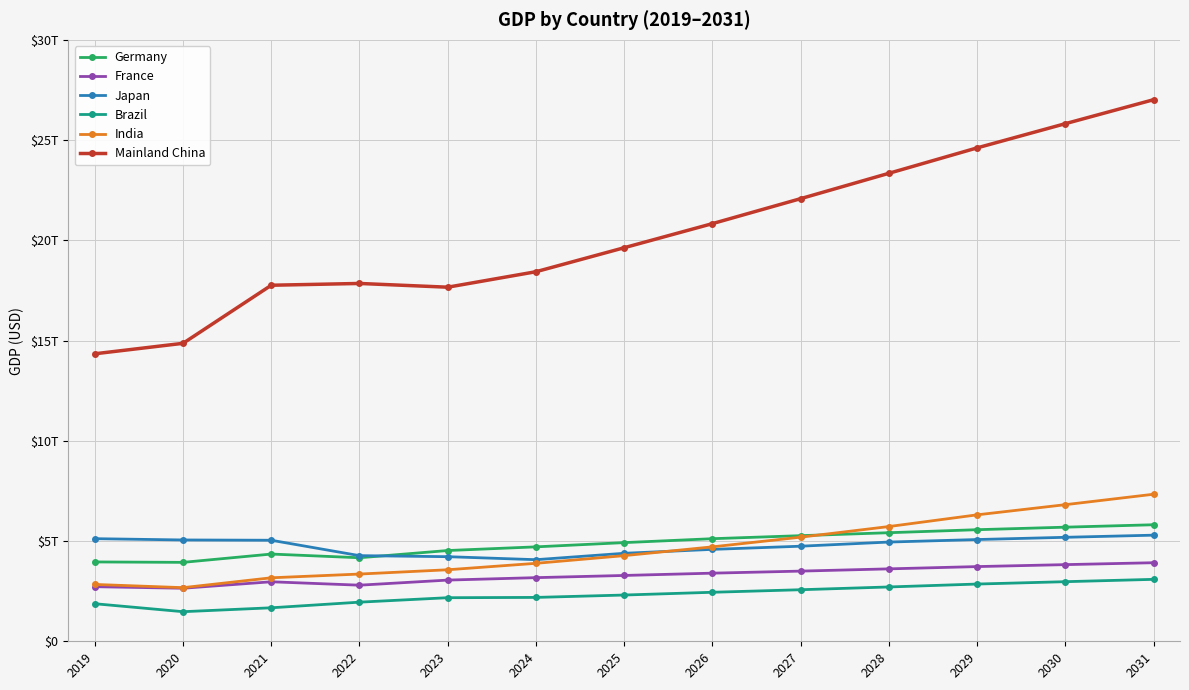

List the series in order of their peak value, lowest first.

Brazil, France, Japan, Germany, India, Mainland China